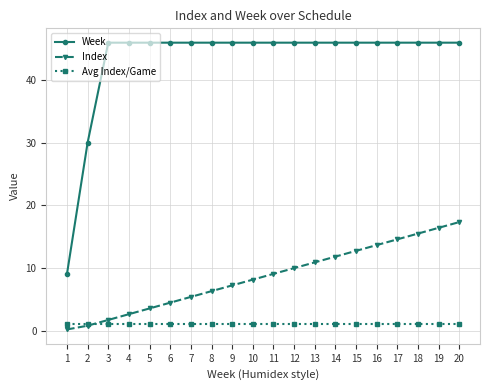

Is the value of Avg Index/Game at 11 greater than the value of Week at 12?

No